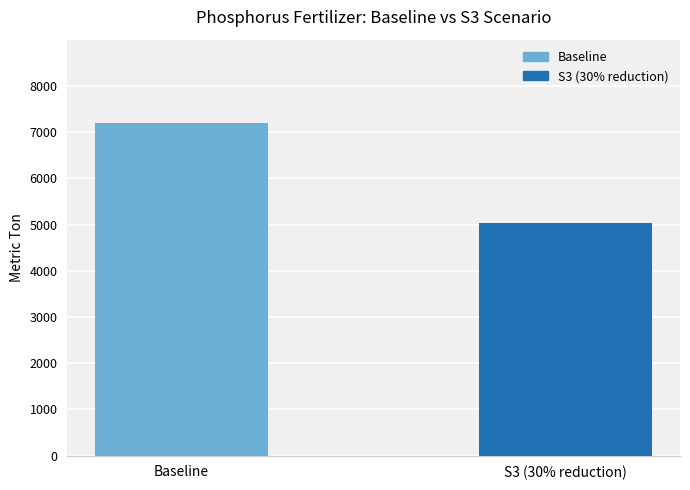

What is the difference between the maximum and minimum values?

2159.9